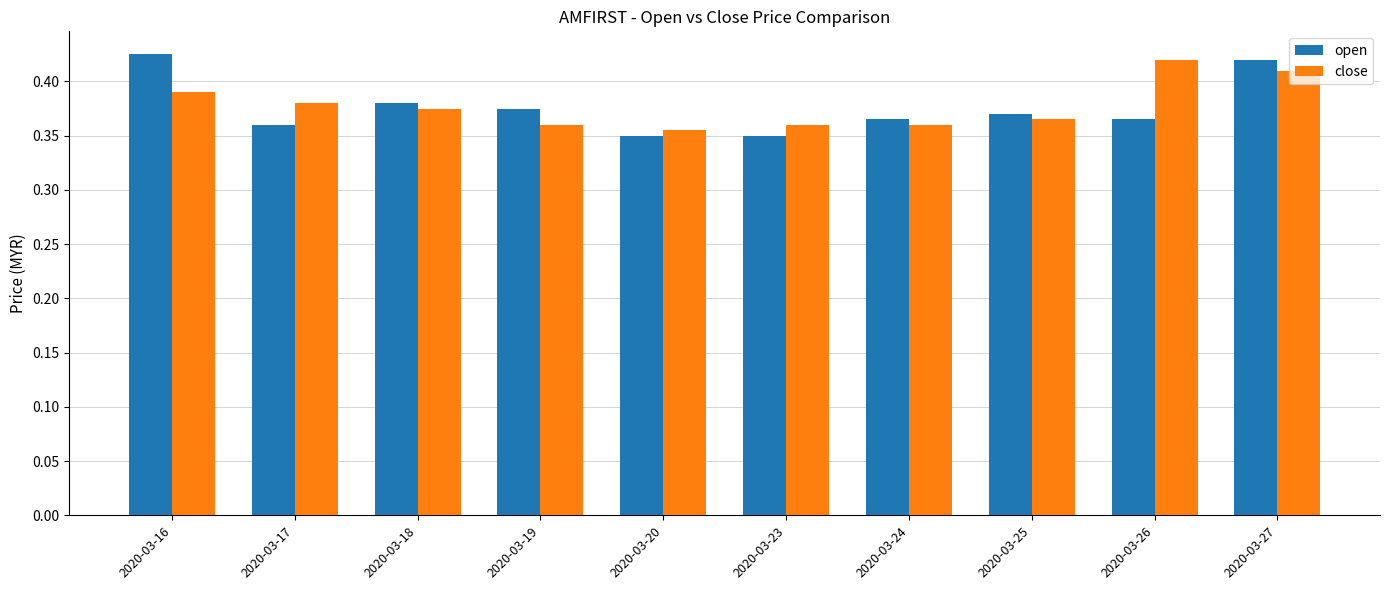

List the series in order of their peak value, highest first.

open, close